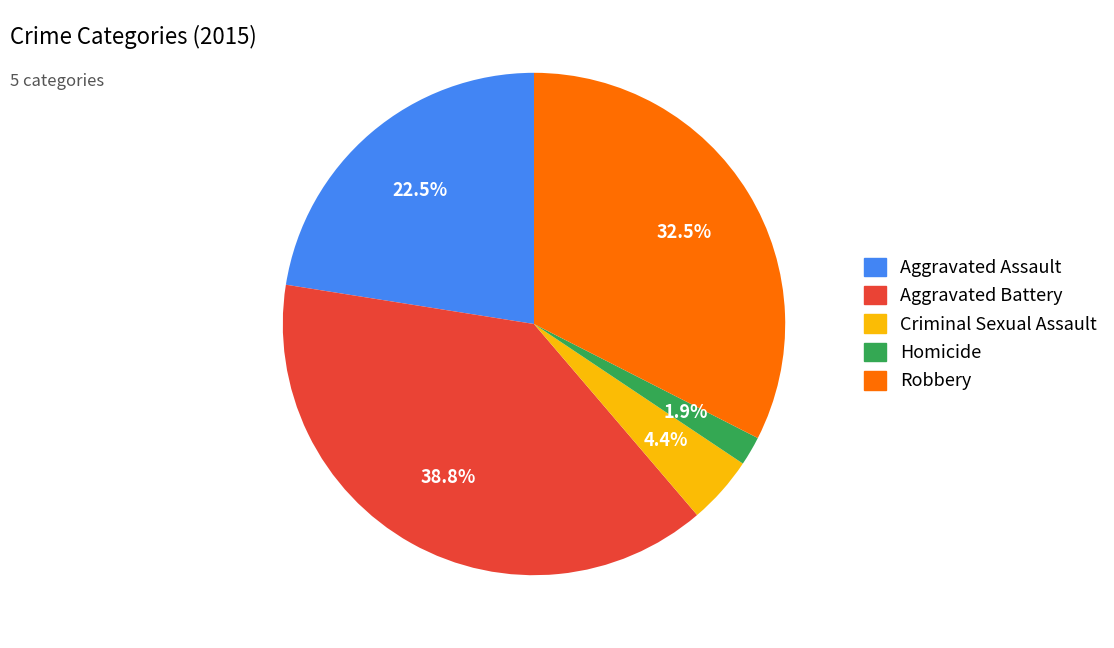

Between Homicide and Criminal Sexual Assault, which is larger?

Criminal Sexual Assault